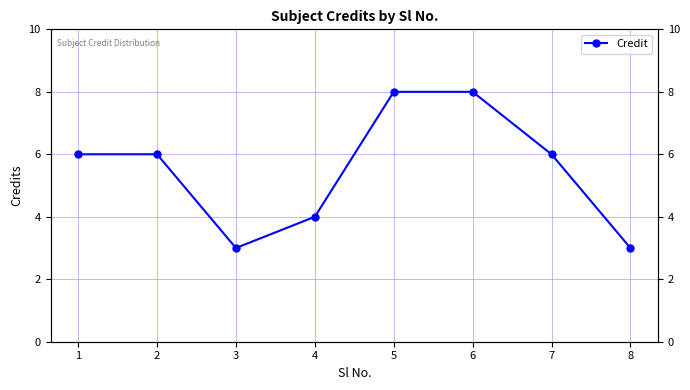

List the labels in order of value, smallest first.

3, 8, 4, 1, 2, 7, 5, 6